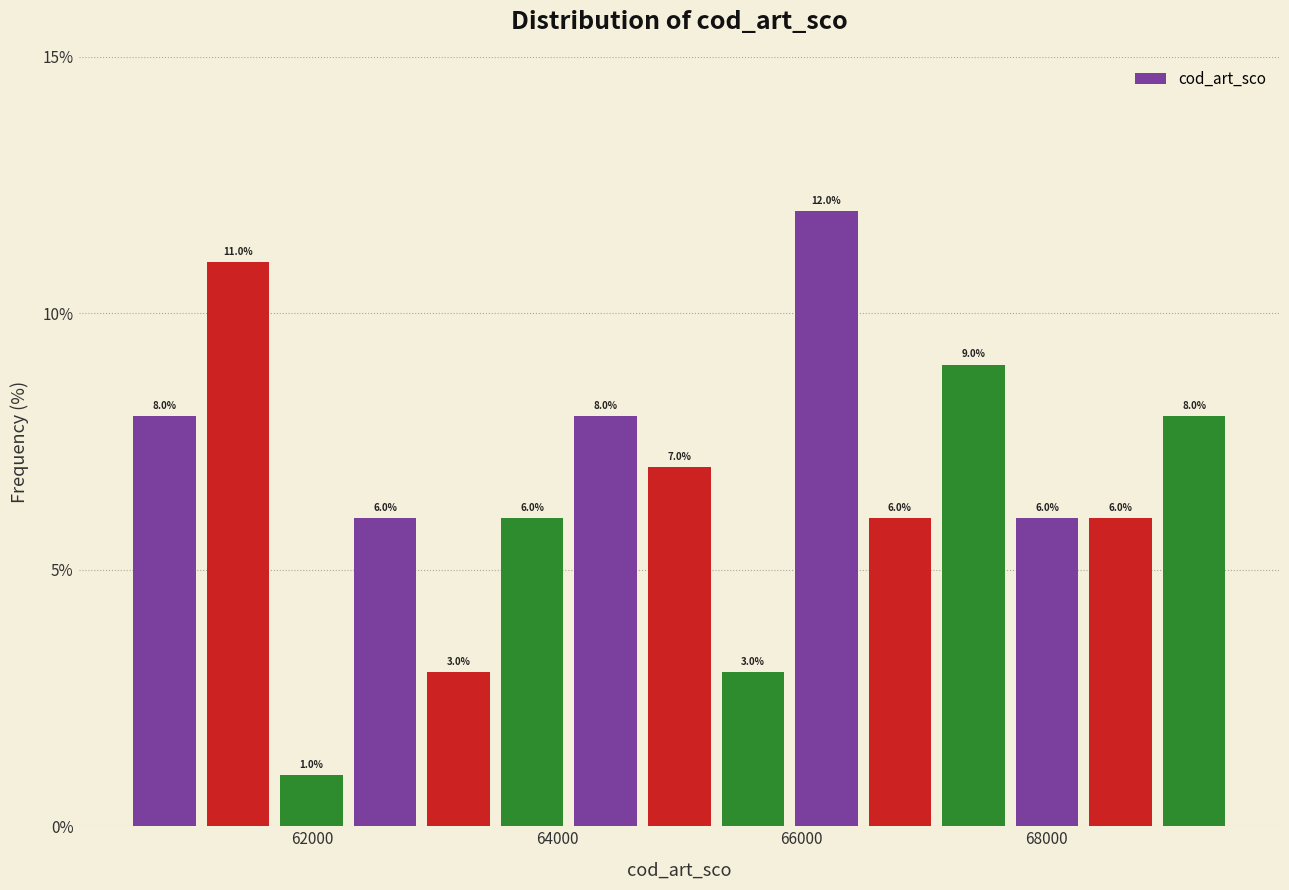

Around what value on the x-axis is the tallest bar? Give the approximate position of its centre, as read against the axis.

66200